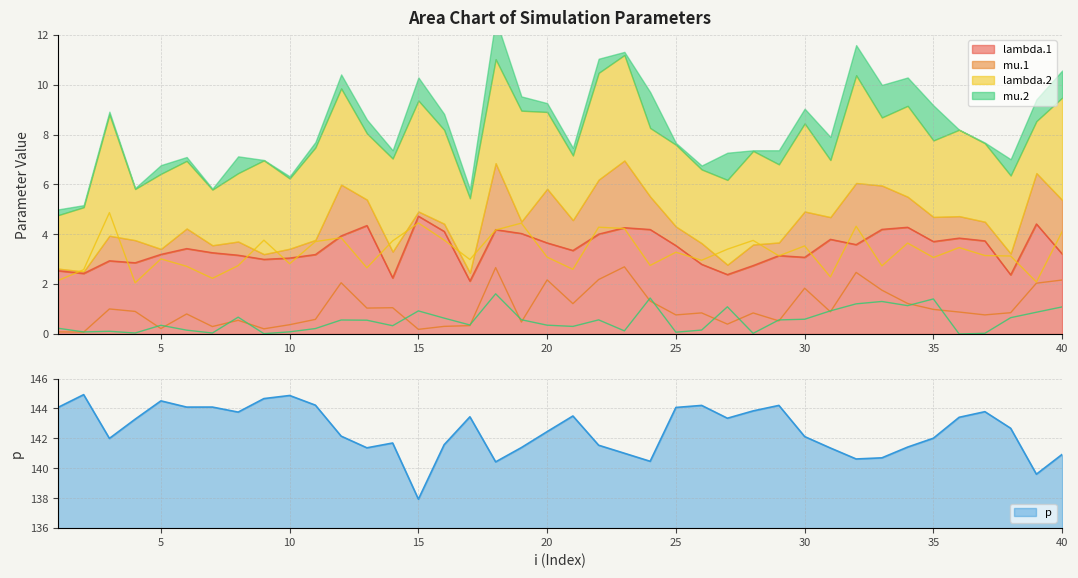

What is the difference between the second highest and minimum values in the lambda.1 series?

2.3